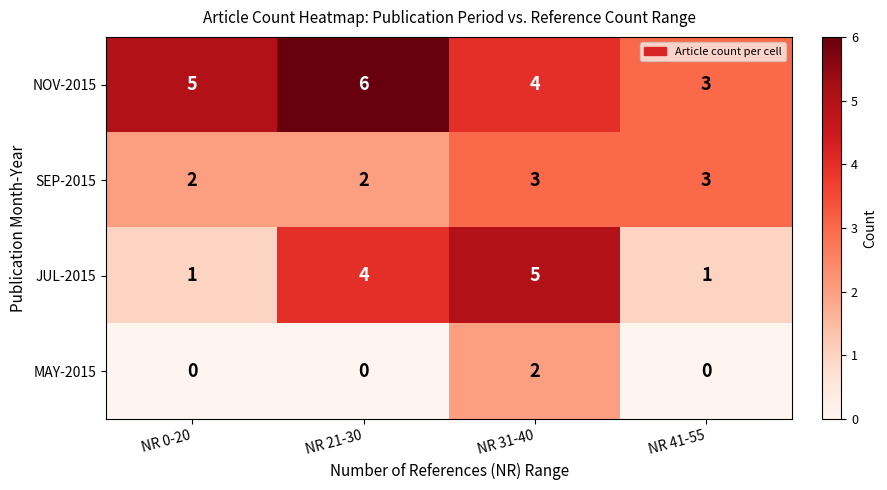

At which category does the chart reach its peak across all series?

NR 21-30